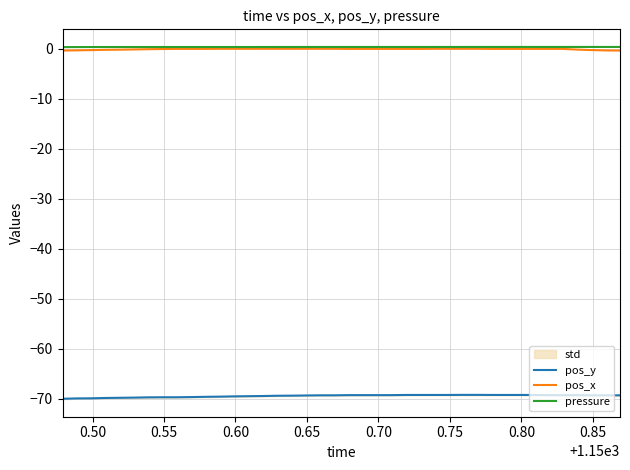

How many lines are shown in the chart?

3